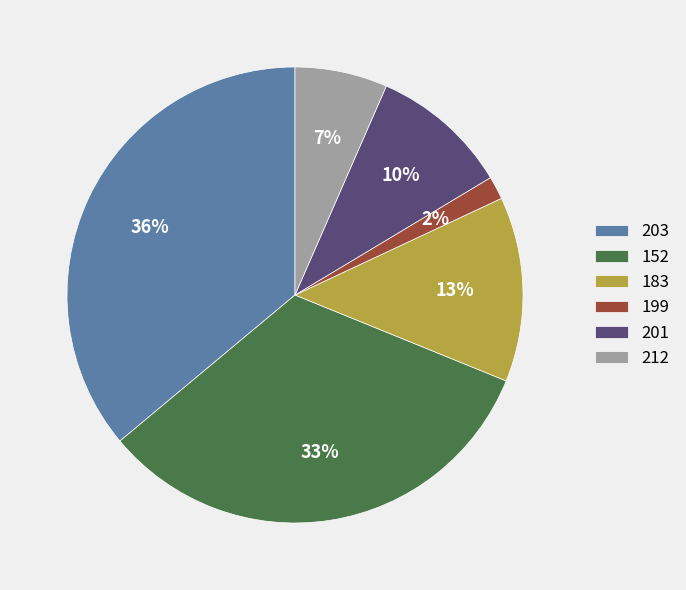

Is it true that 152 is 33% of the pie?

True